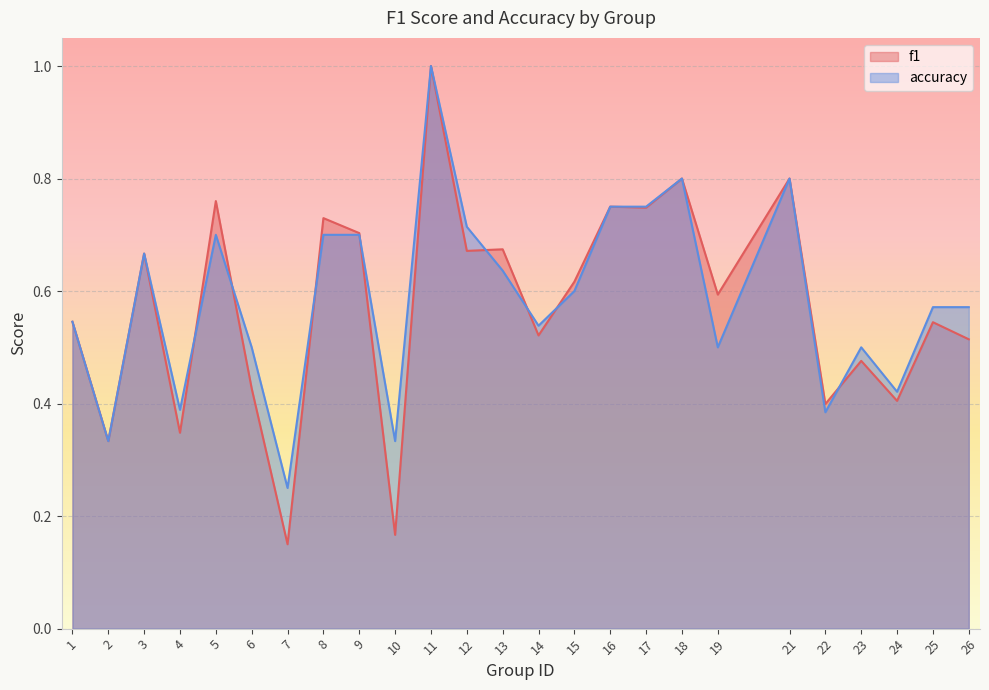

The value of f1 at 14 is 0.8. True or false?

False